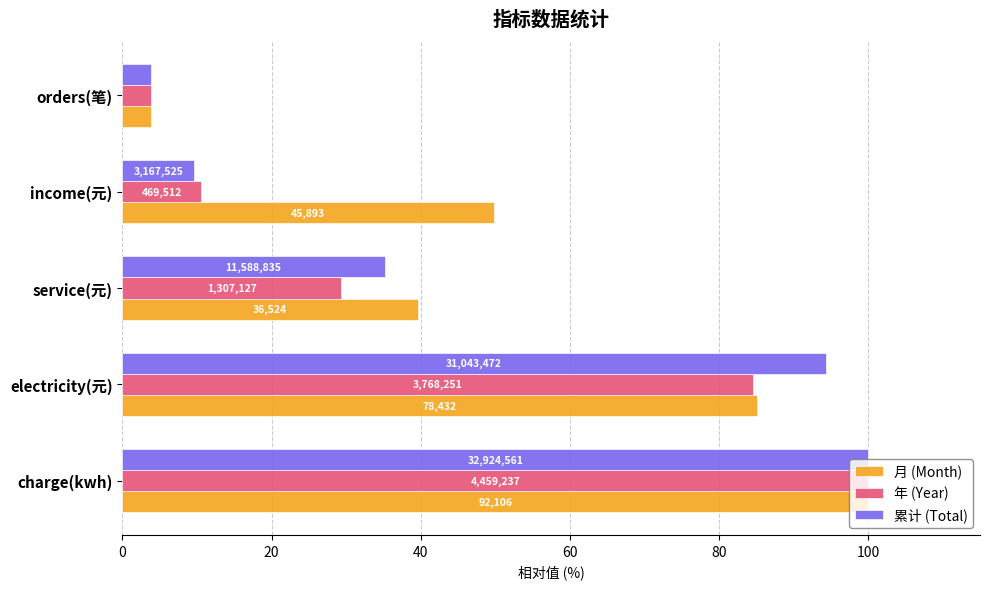

What are all the series names shown in the legend?

月 (Month), 年 (Year), 累计 (Total)